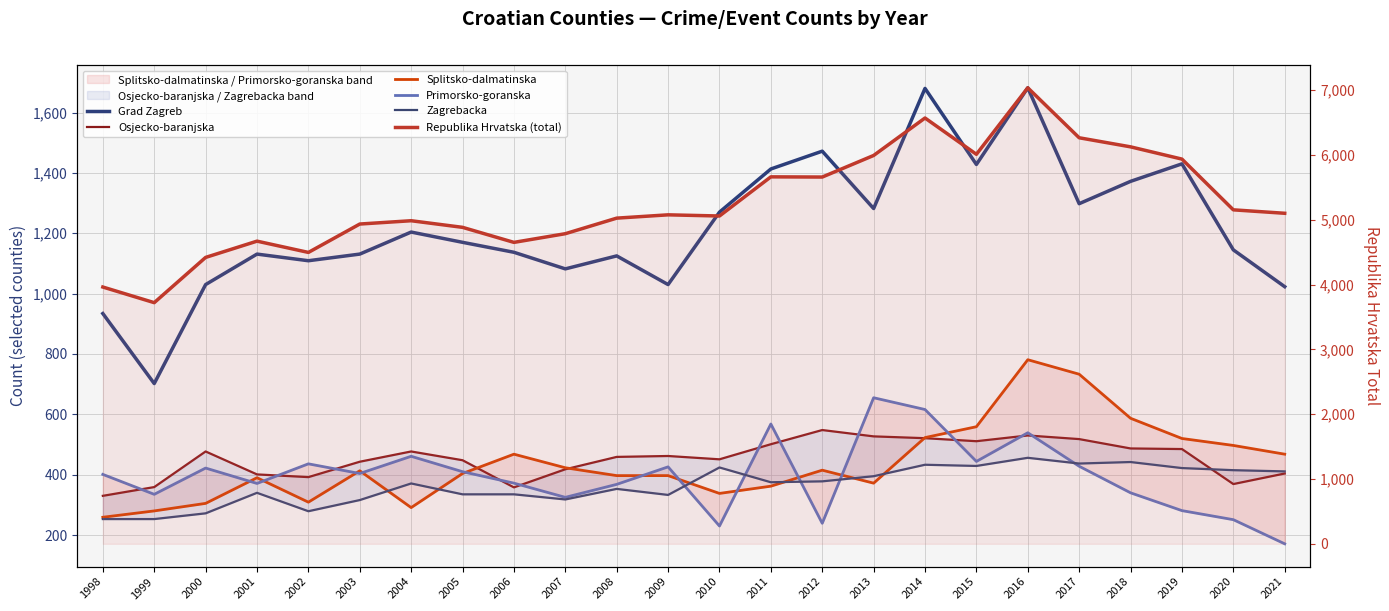

True or false: Splitsko-dalmatinska has a value of 372 at 2013.

True